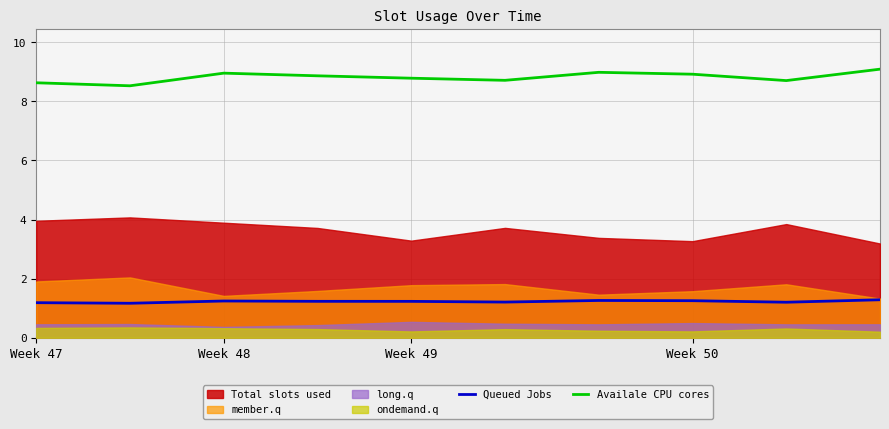

The value of Queued Jobs at Week 49 is 1.3. True or false?

True